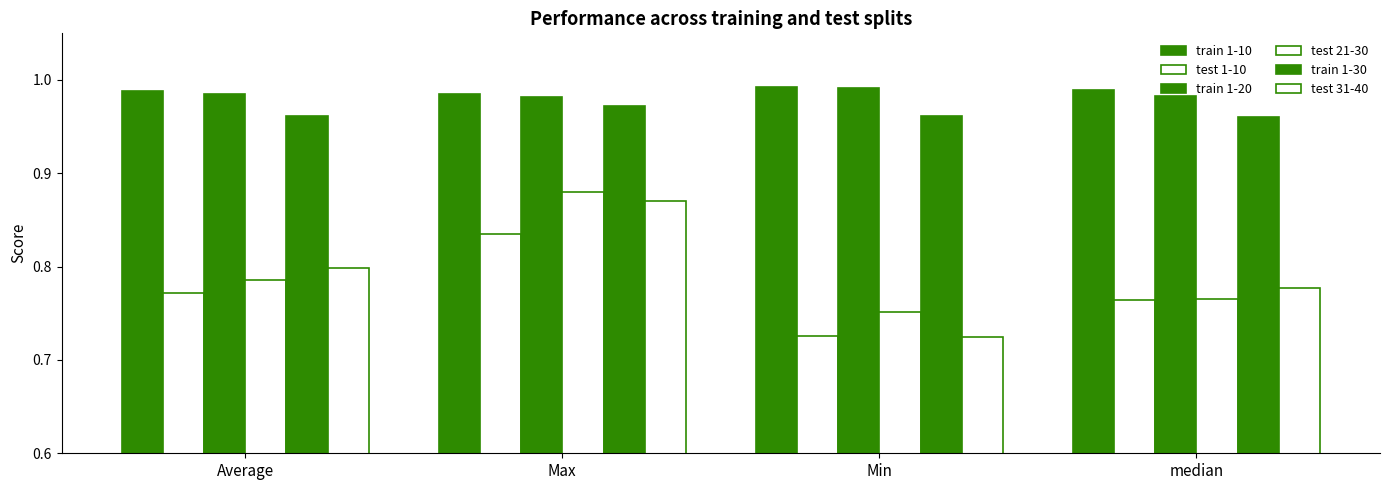

True or false: test 1-10 has a value of 0.2 at median.

False